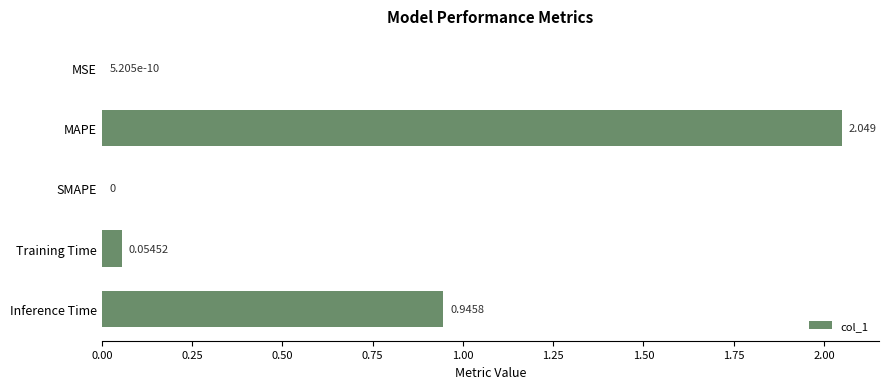

Which has a higher value, MAPE or Inference Time?

MAPE